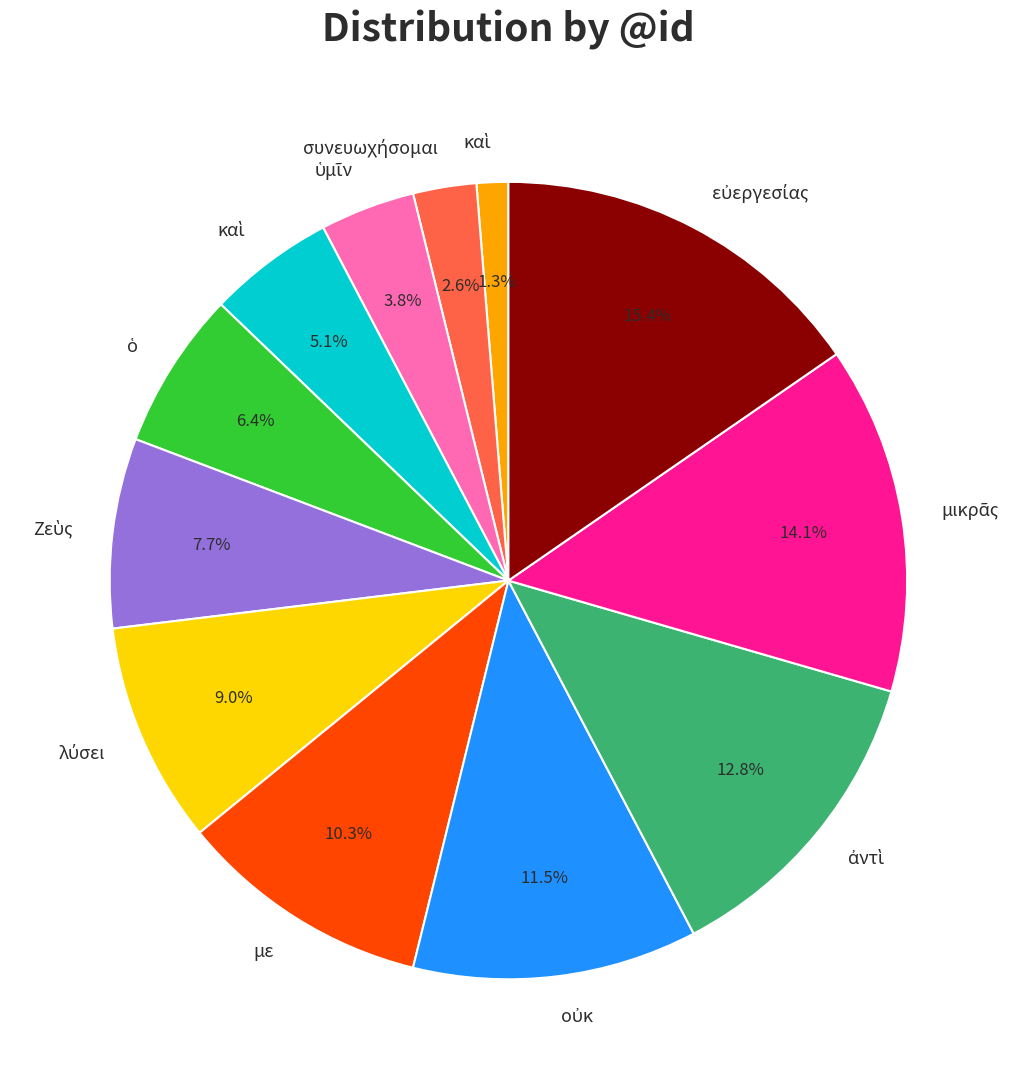

Is there a majority slice in this chart?

No